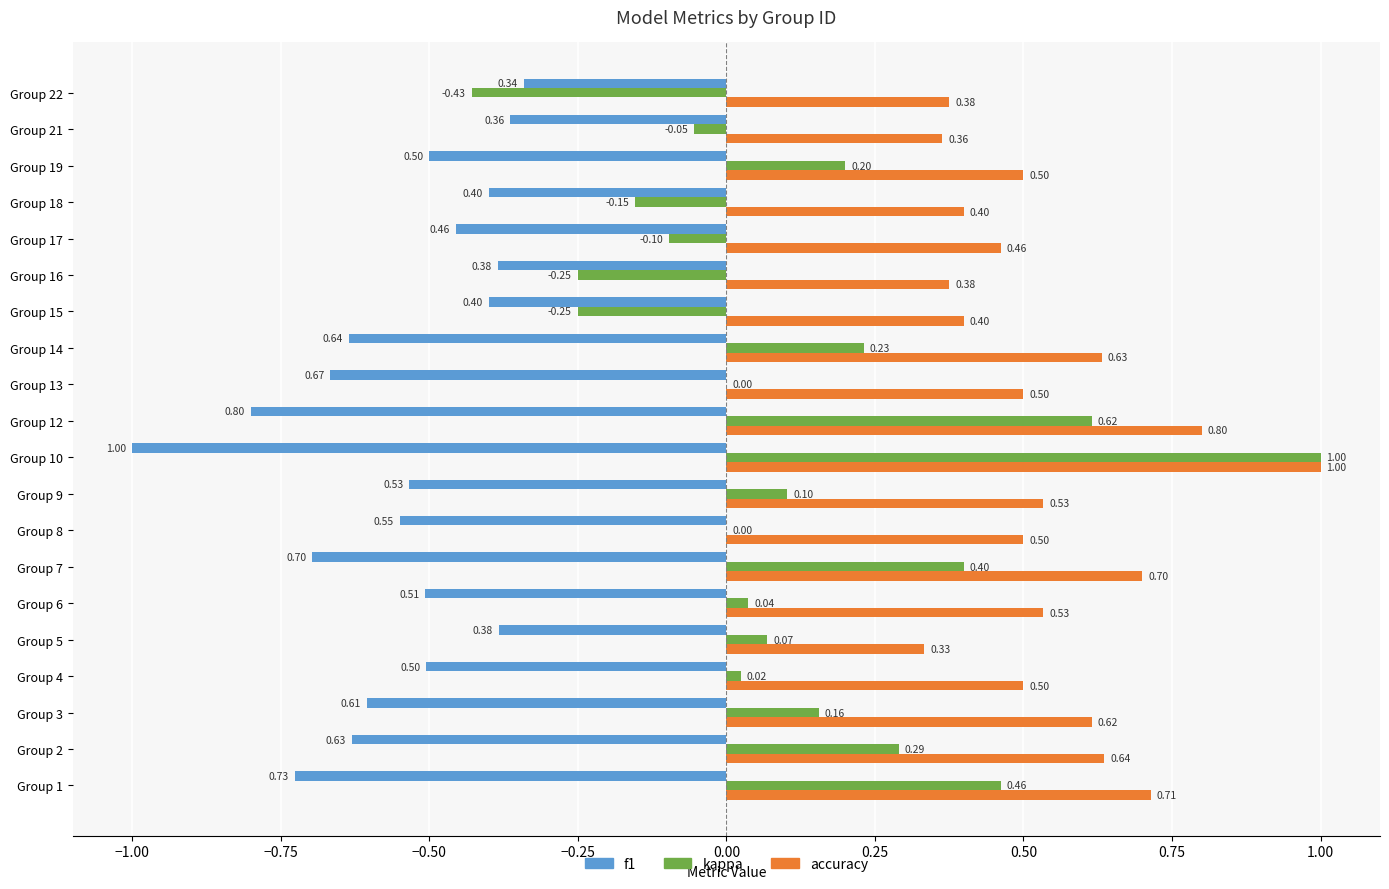

Which series has the largest total across all categories?

accuracy